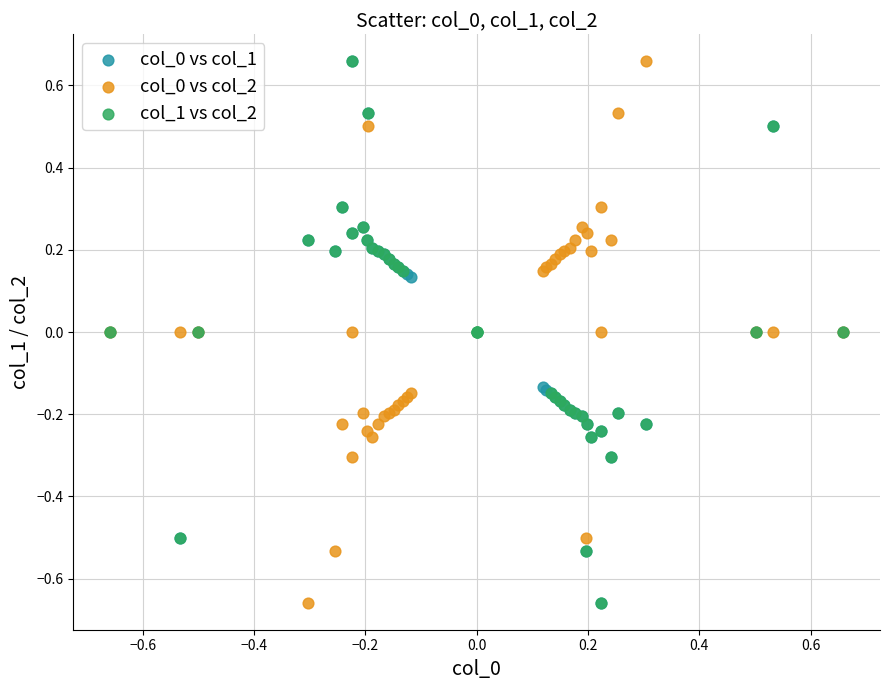

What are all the series names shown in the legend?

col_0 vs col_1, col_0 vs col_2, col_1 vs col_2